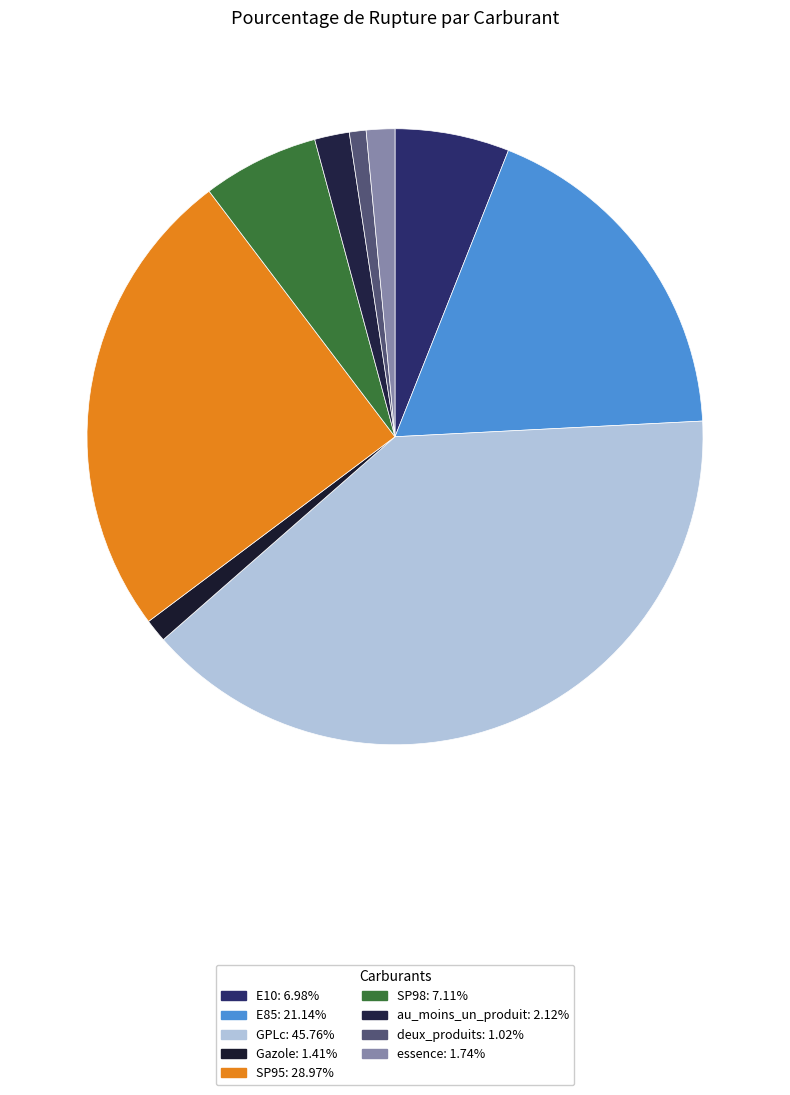

True or false: E85 accounts for 32% of the total.

False